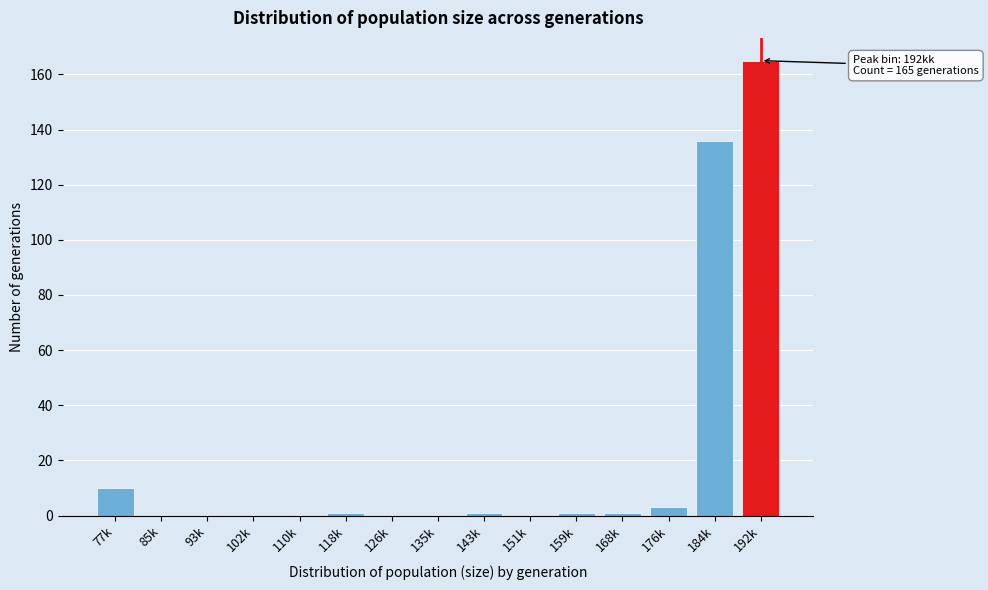

Reading right to left, transcribe all the data shown in this chart.

192k=165	184k=136	176k=3	168k=1	159k=1	151k=0	143k=1	135k=0	126k=0	118k=1	110k=0	102k=0	93k=0	85k=0	77k=10